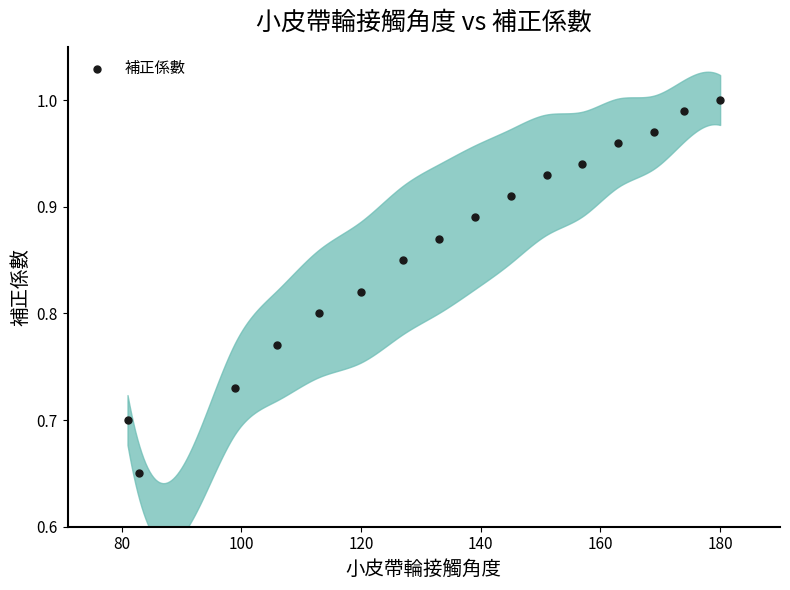

What is the range of X values (max minus min)?

99.0